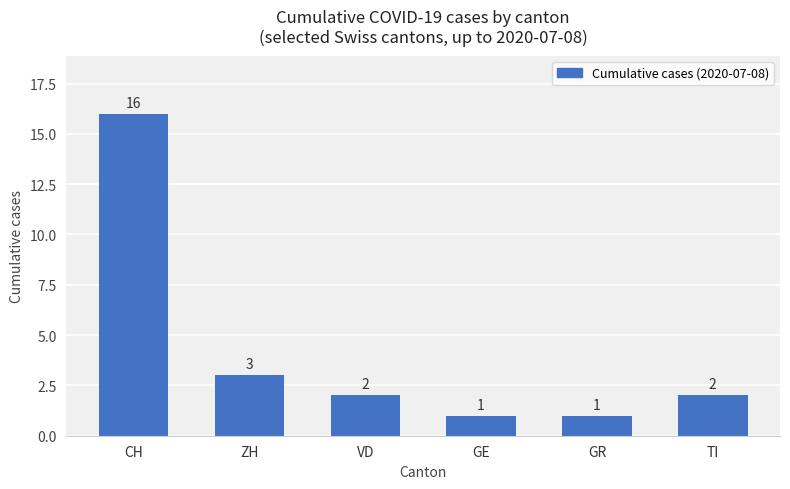

What is the difference between the maximum and second lowest values?

15